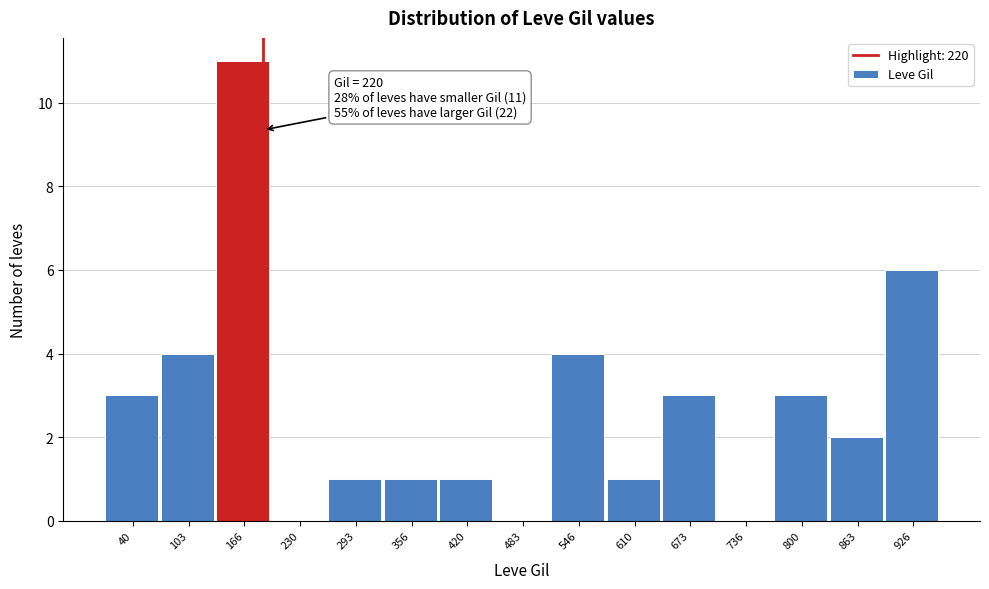

Reading left to right, what are all the values shown in this chart?

40=3	103=4	166=11	230=0	293=1	356=1	420=1	483=0	546=4	610=1	673=3	736=0	800=3	863=2	926=6